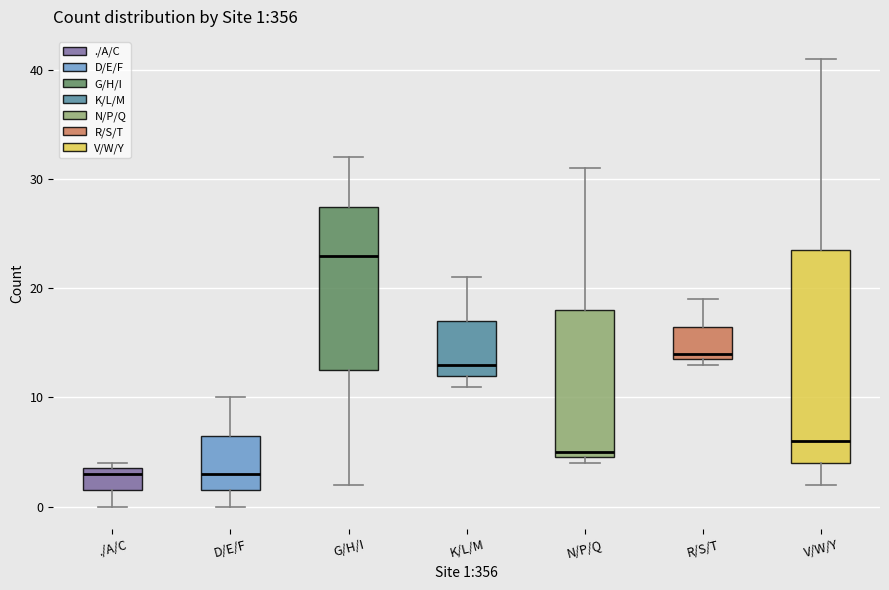

Which box's median line is the highest?

G/H/I